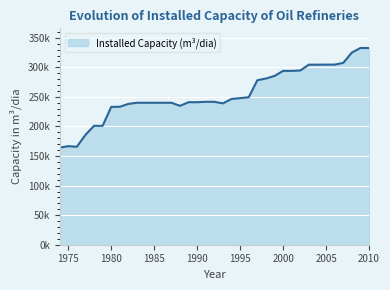

Does the chart have visible grid lines?

Yes